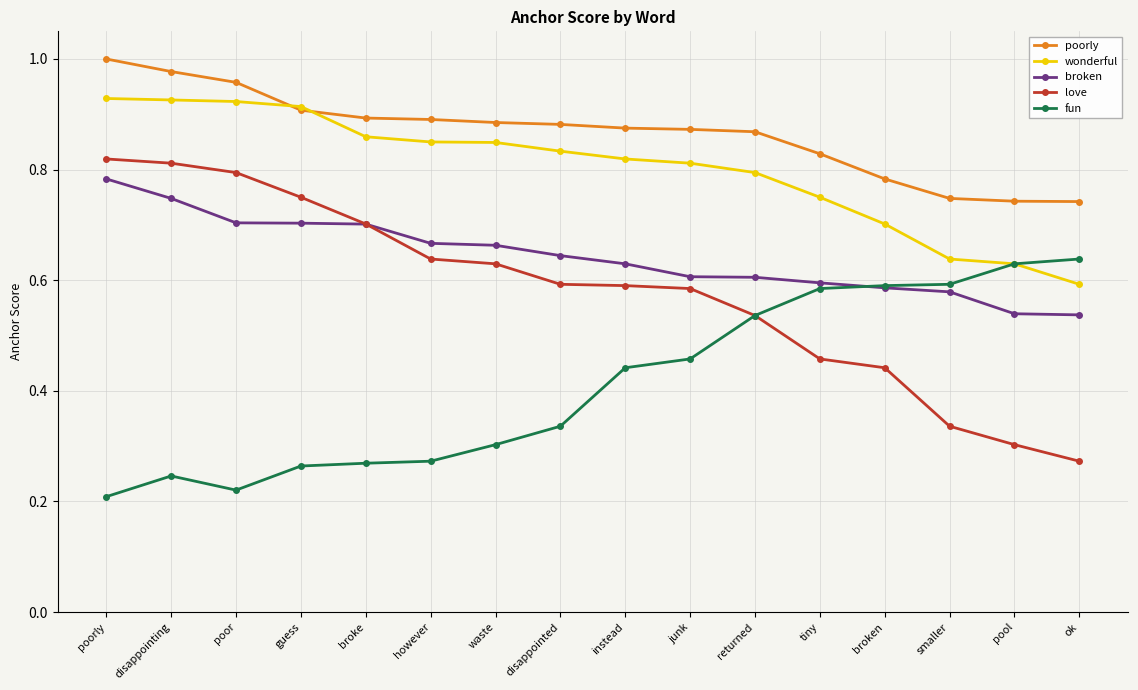

At disappointed, list the series in order from largest to smallest.

poorly, wonderful, broken, love, fun